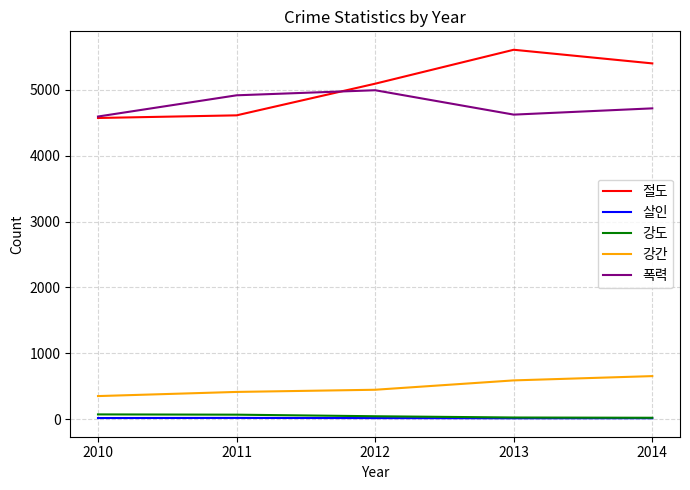

True or false: 폭력 has a value of 4992 at 2012.

True